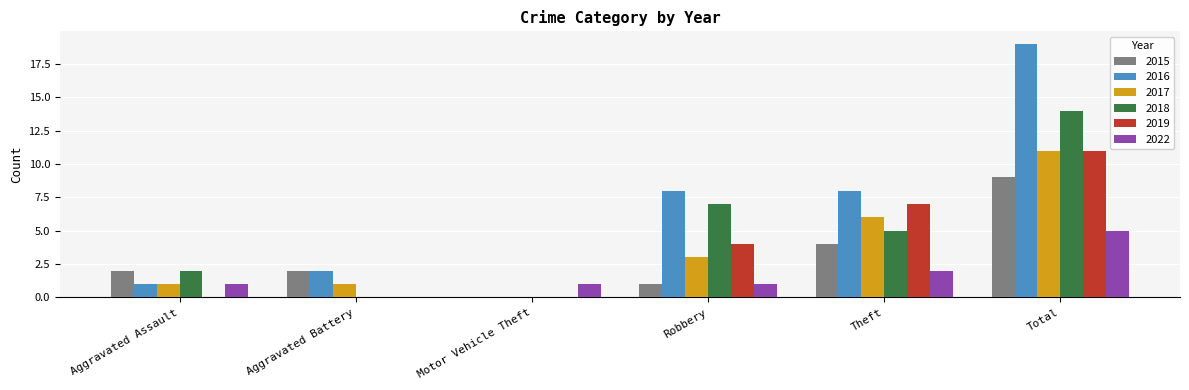

What is the sum of the 2019 values at Total and Aggravated Battery?

11